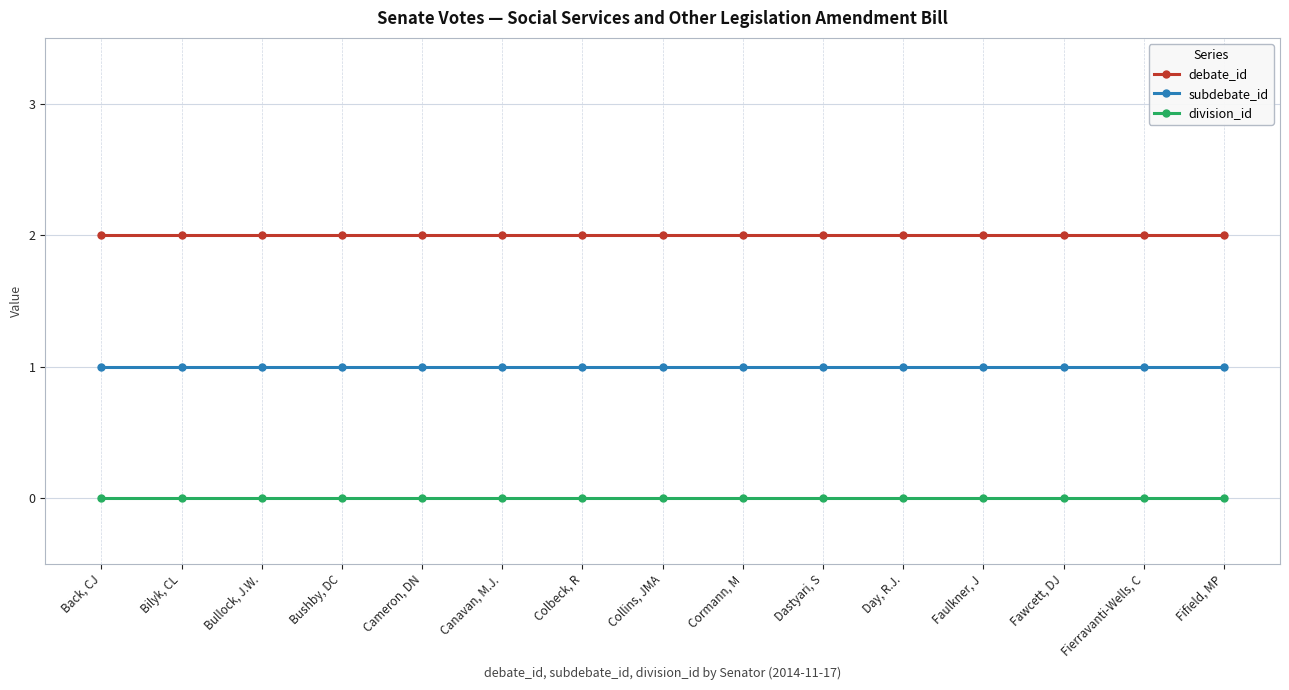

List the series in order of their peak value, highest first.

debate_id, subdebate_id, division_id